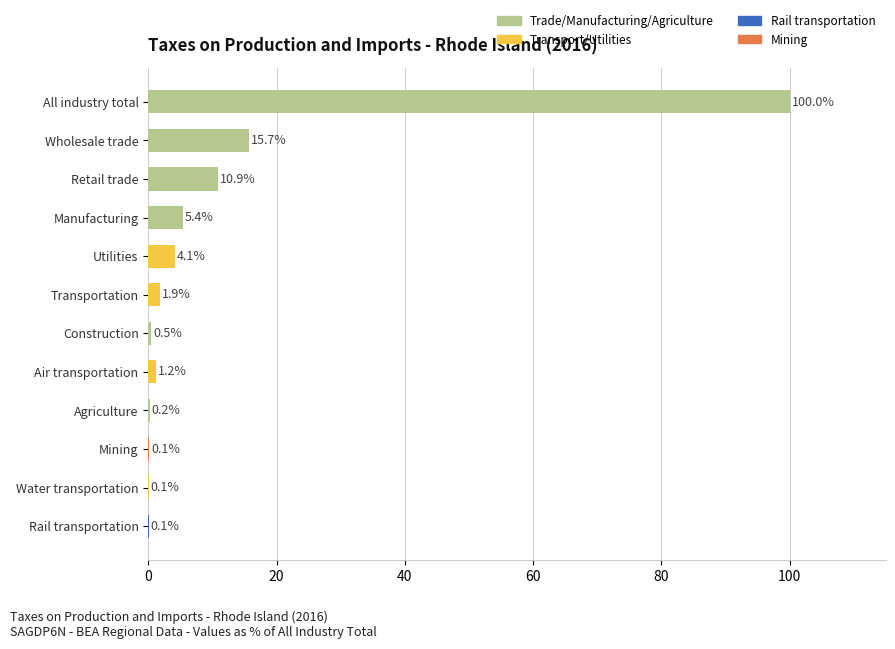

What is the greatest value displayed?

100.0